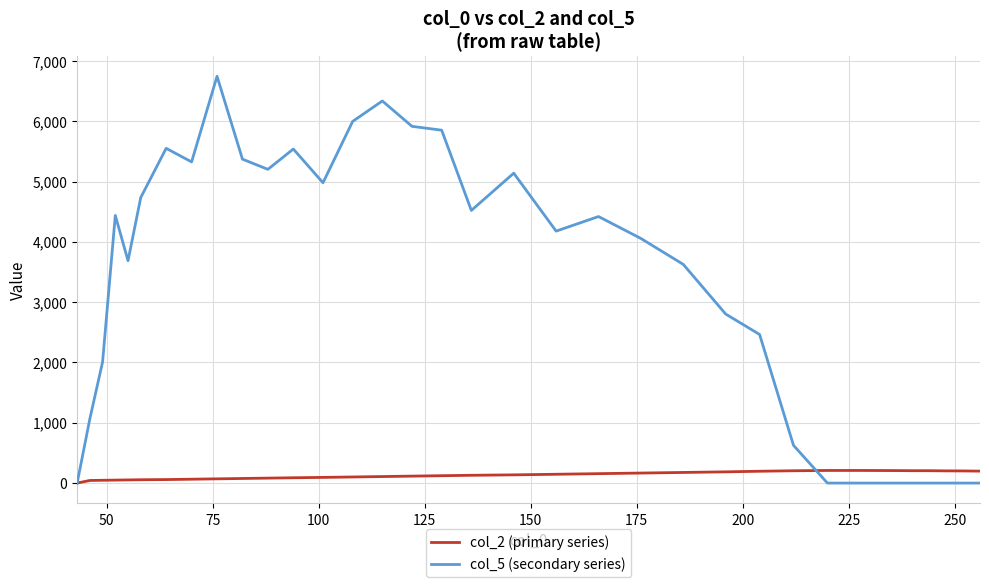

List the series in order of their overall mean, highest first.

col_5 (secondary series), col_2 (primary series)